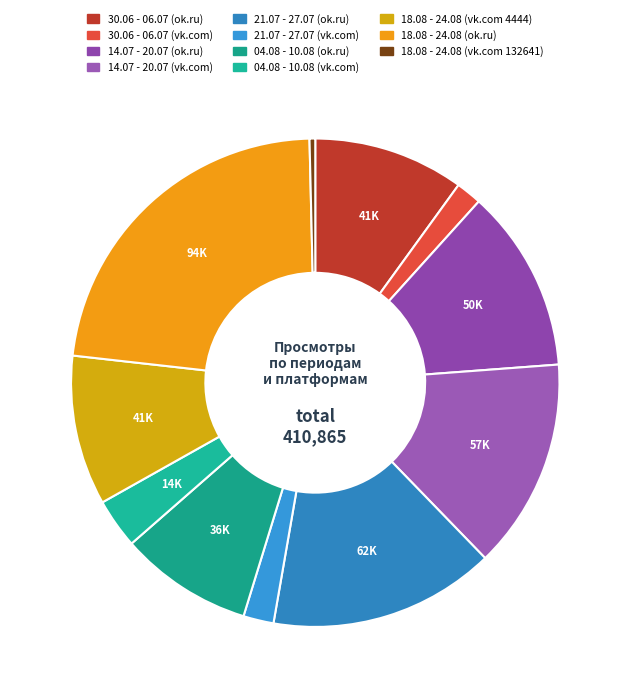

What is the ratio of the value at 30.06 - 06.07 (vk.com) to the value at 04.08 - 10.08 (vk.com)?

0.5